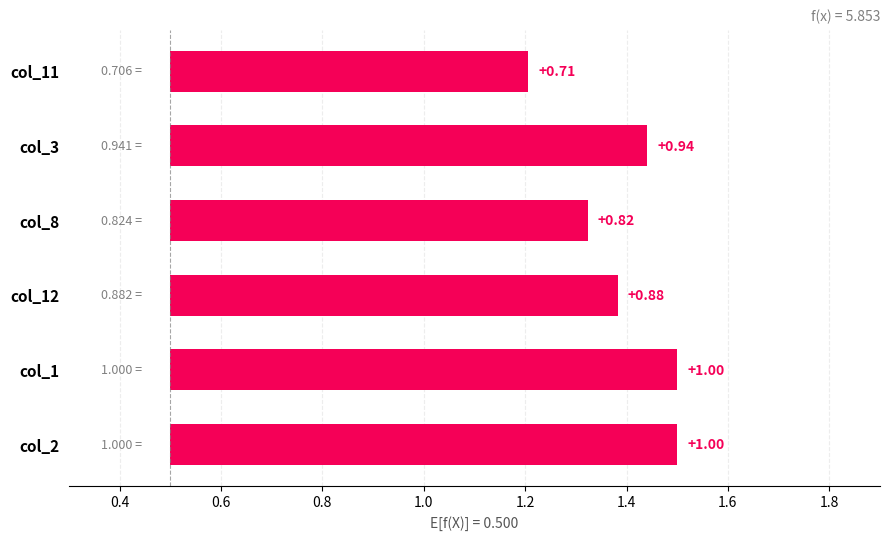

How many bars are there in total?

6